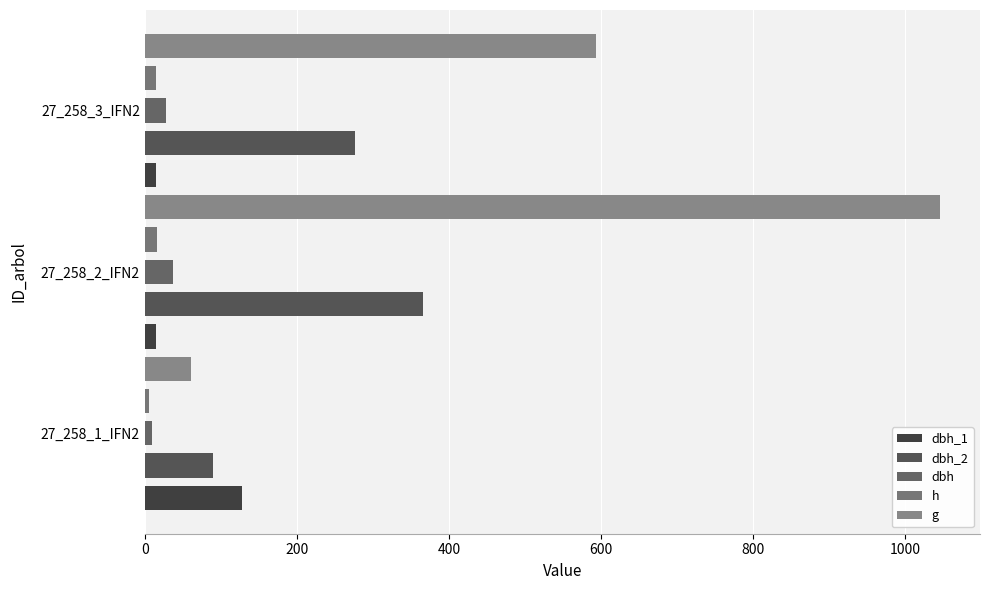

What is the sum of all h values?

36.5